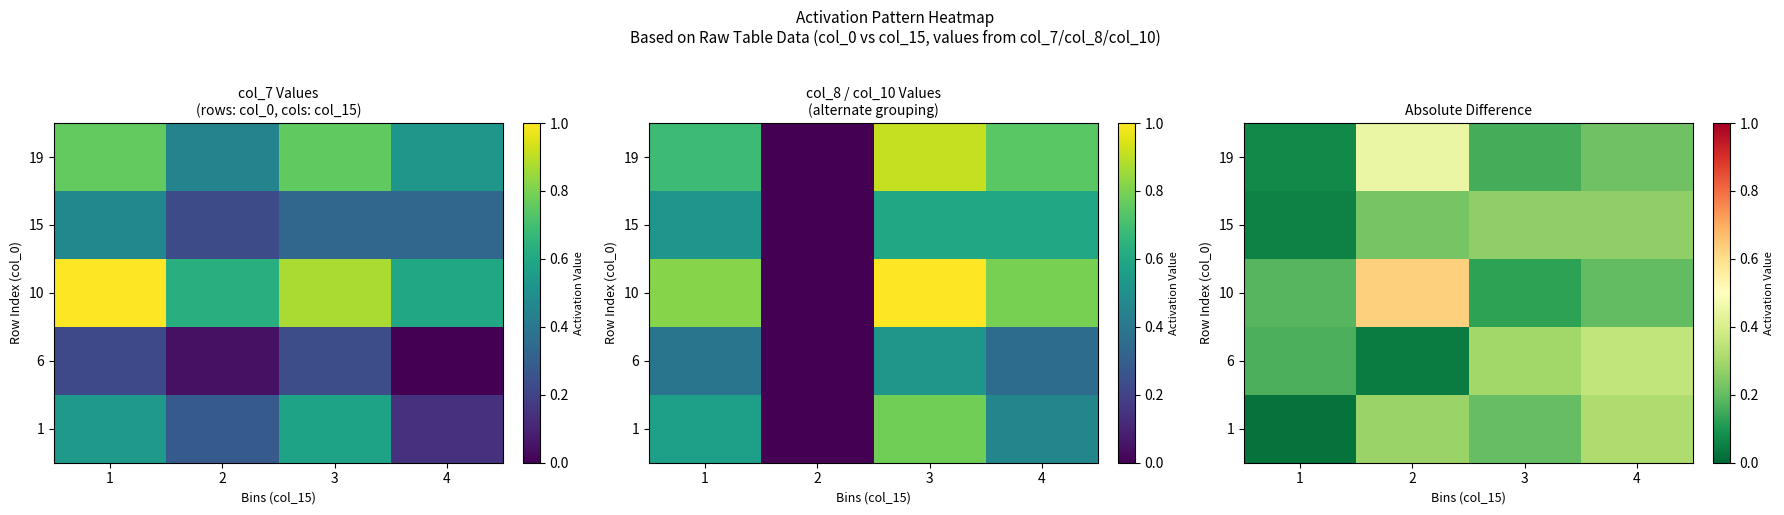

What is the highest value of the 6 series?

0.4